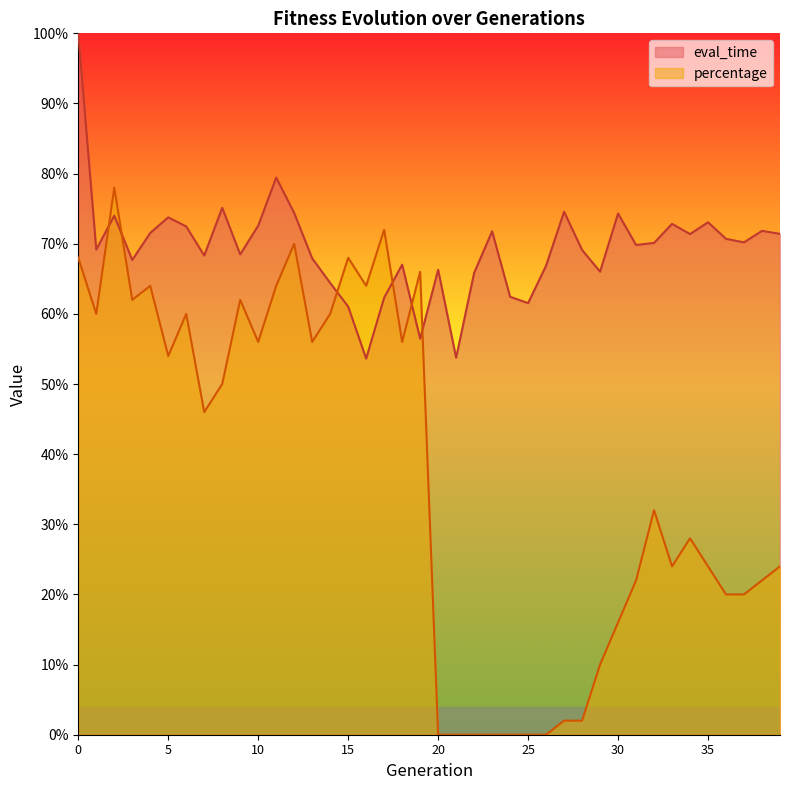

How many values in the percentage series exceed 0?

33